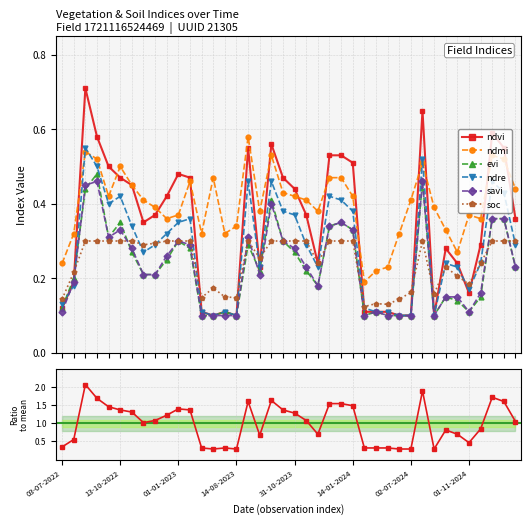

The ndmi series shows 0.3 at 12. True or false?

True